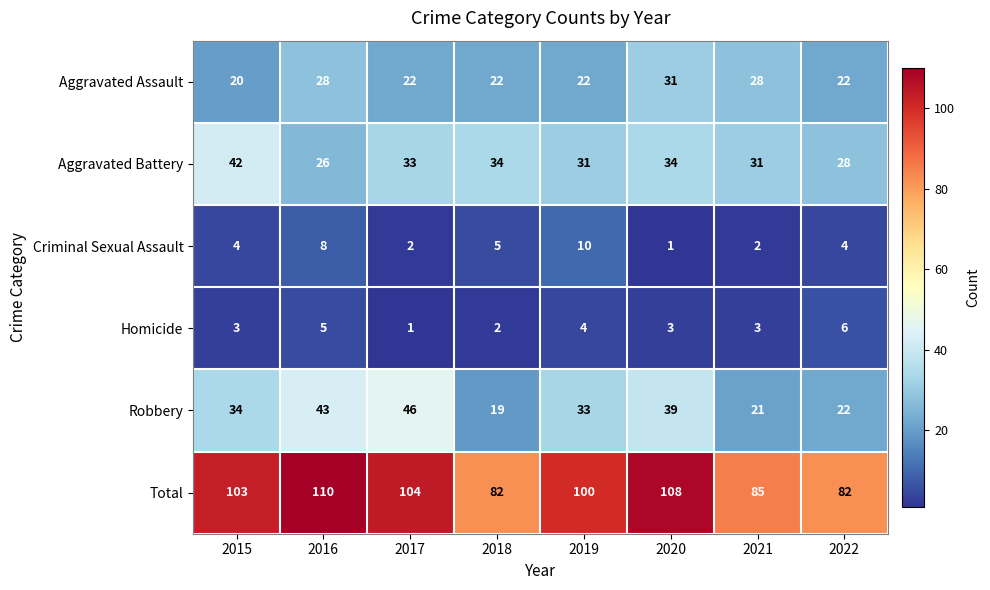

What is the difference between the highest and lowest values at 2015?

100